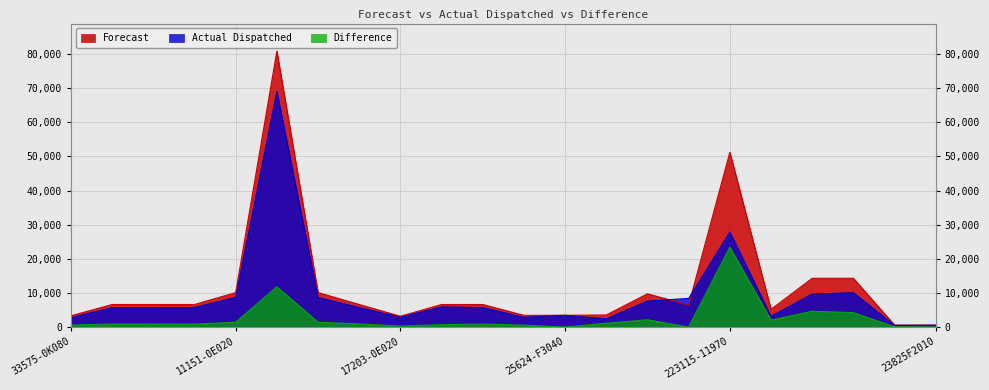

What is the maximum value shown in the chart?

80881